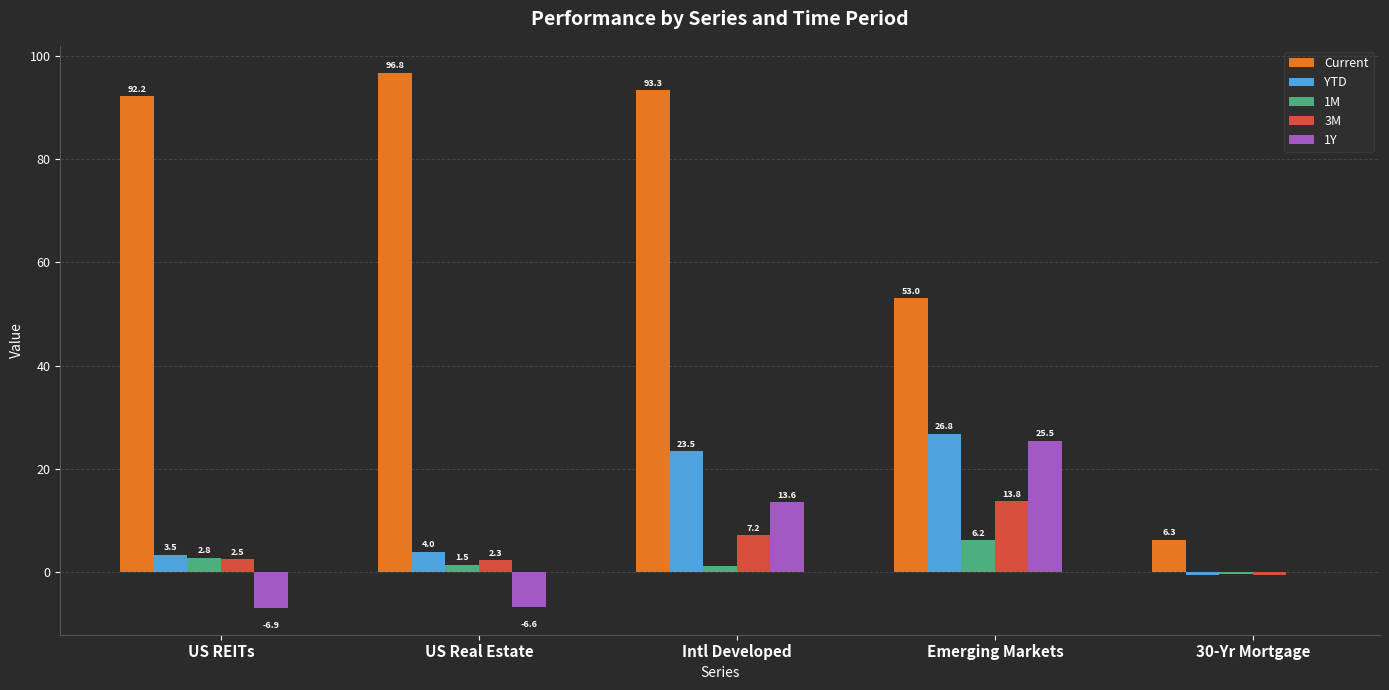

What is the total value across all series at US Real Estate?

98.0